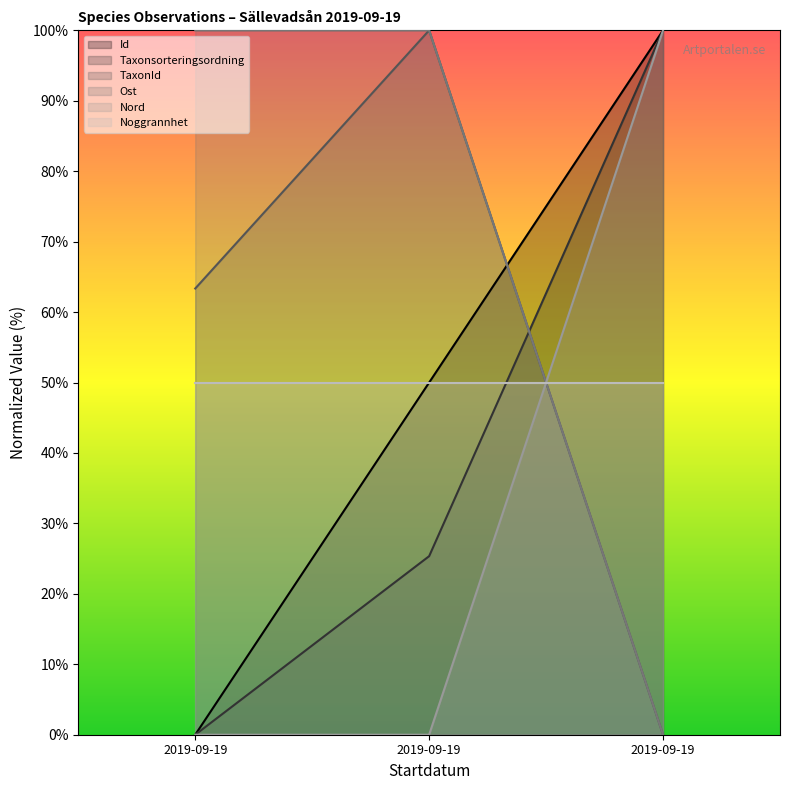

Is the value of Taxonsorteringsordning at 2019-09-19 greater than the value of Nord at 2019-09-19?

No